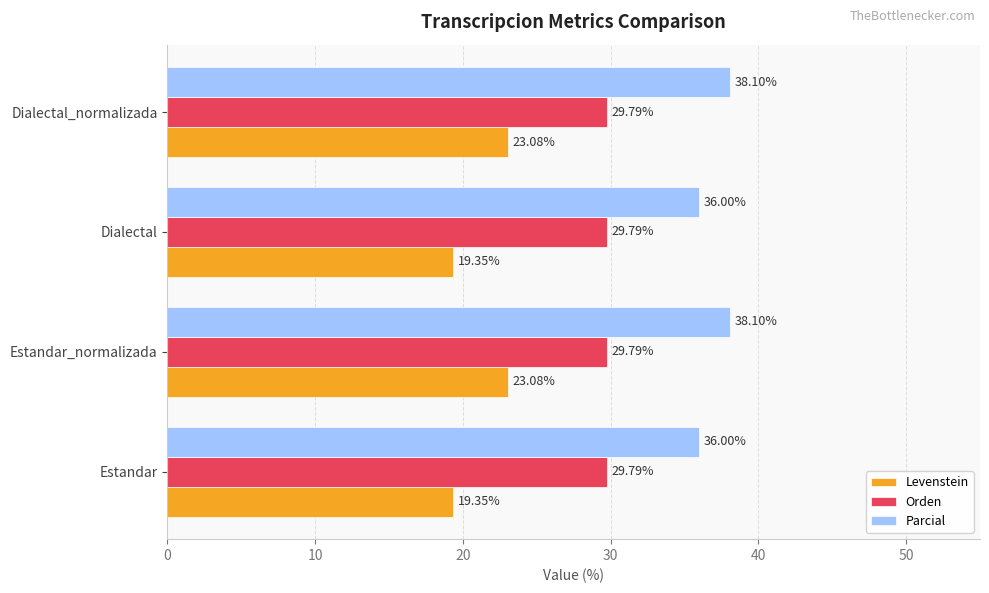

Is the value of Levenstein at Dialectal_normalizada greater than the value of Orden at Dialectal?

No